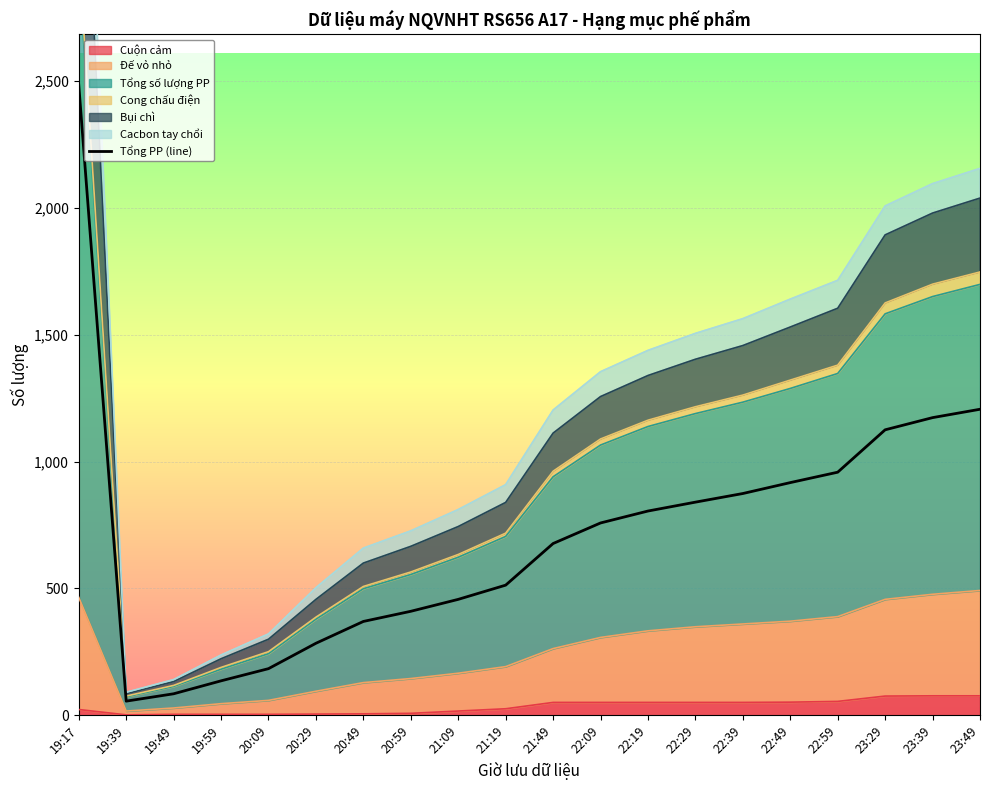

Where does the data first go above 758?

19:17